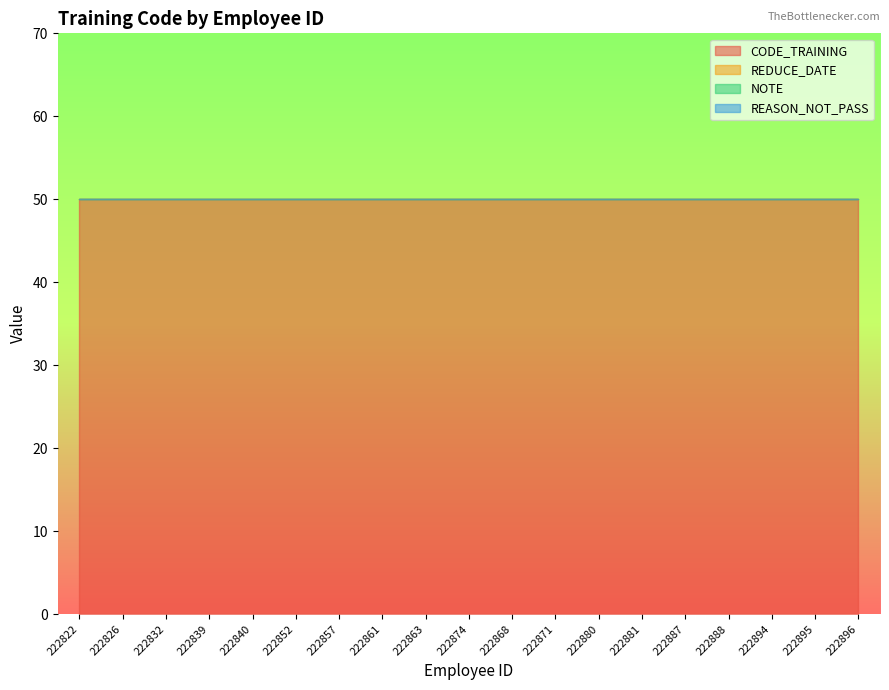

At which category does the chart reach its peak across all series?

222822